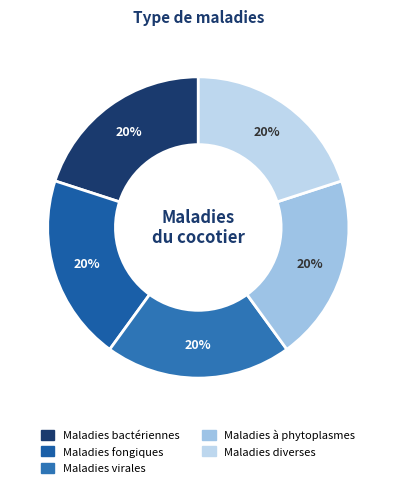

How many segments does this pie chart have?

5